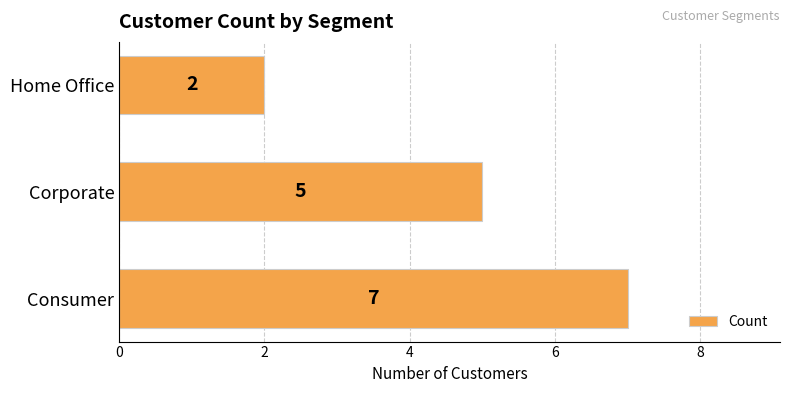

How many values are below 5?

1